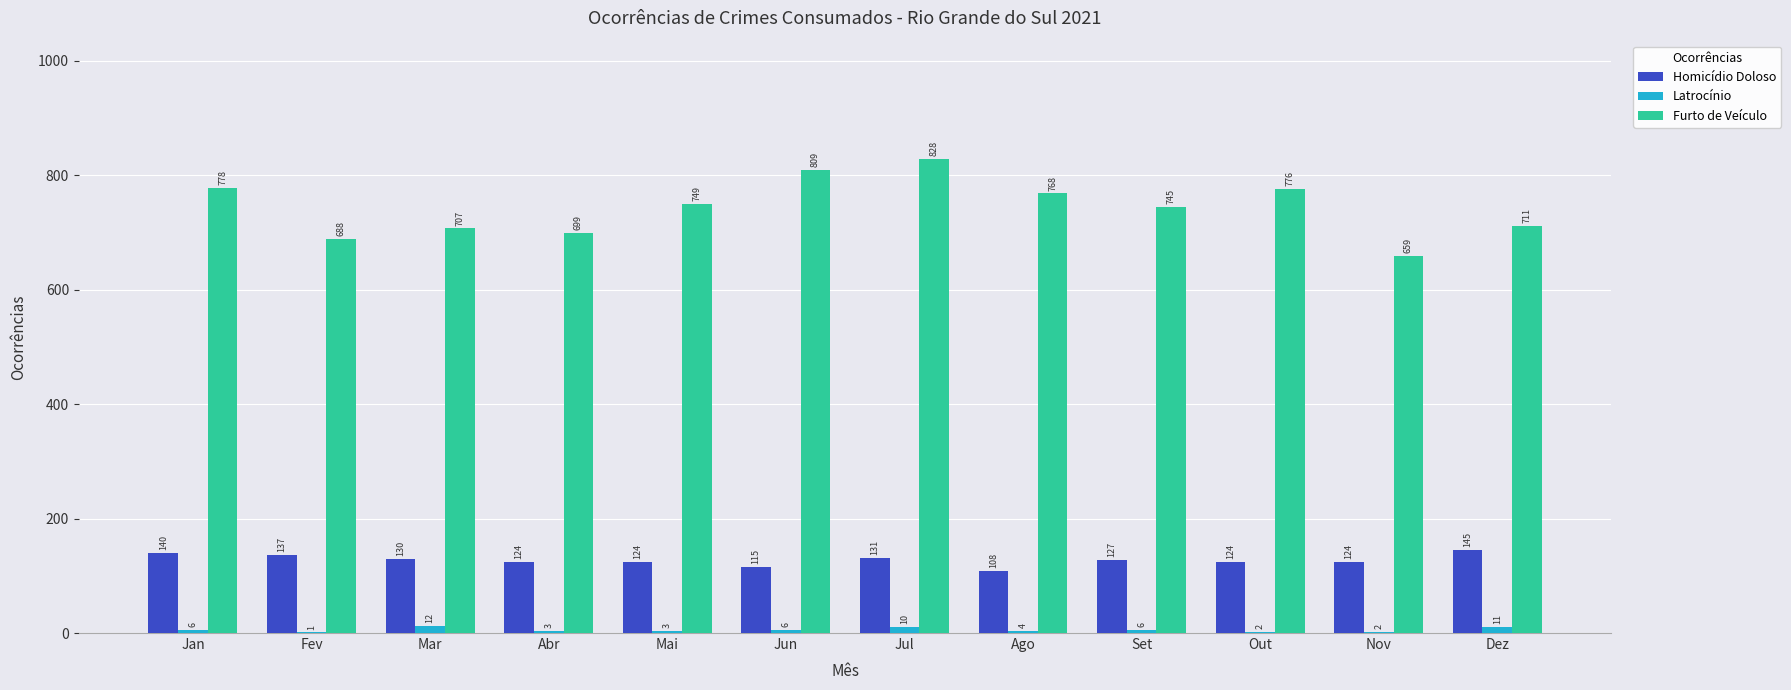

What is the average value of the Furto de Veículo series?

743